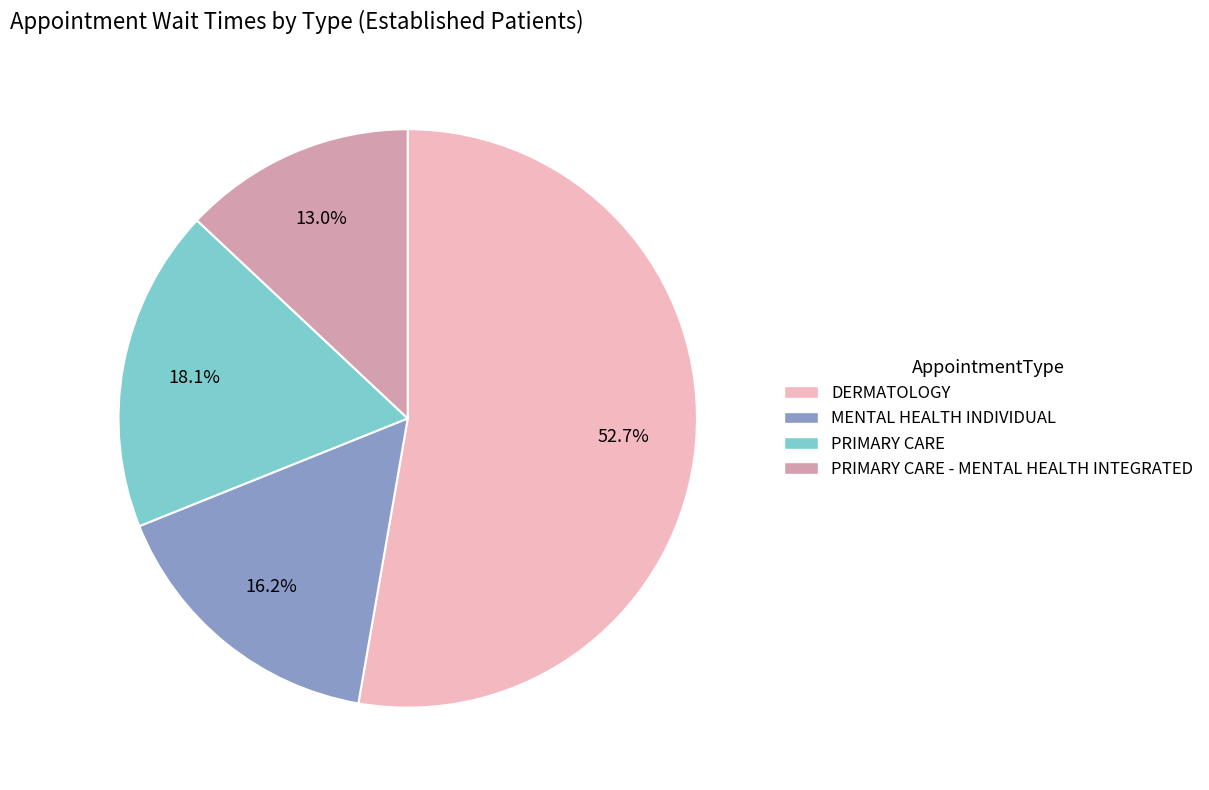

Does PRIMARY CARE - MENTAL HEALTH INTEGRATED represent more than half of the total?

No